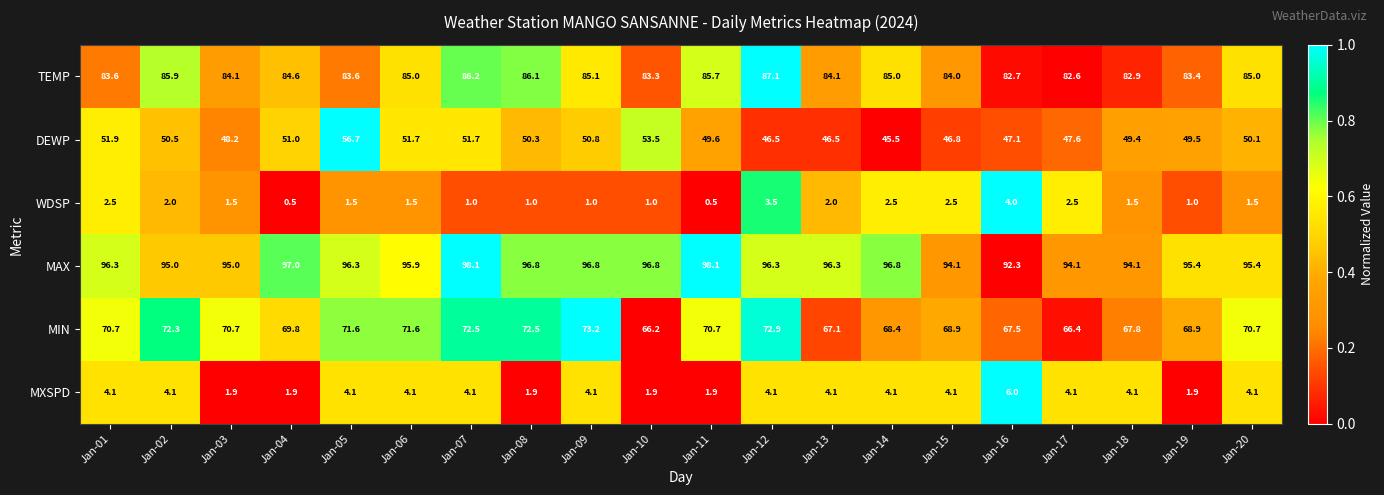

What is the sum of all MXSPD values?

70.7